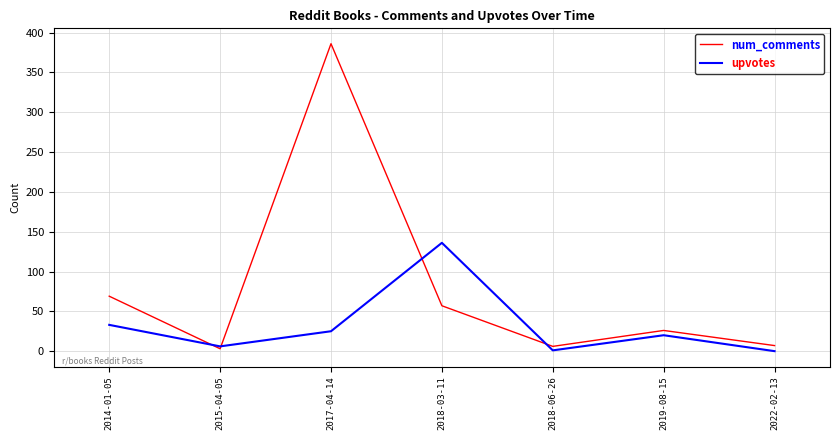

Which series has the largest range (max minus min)?

num_comments